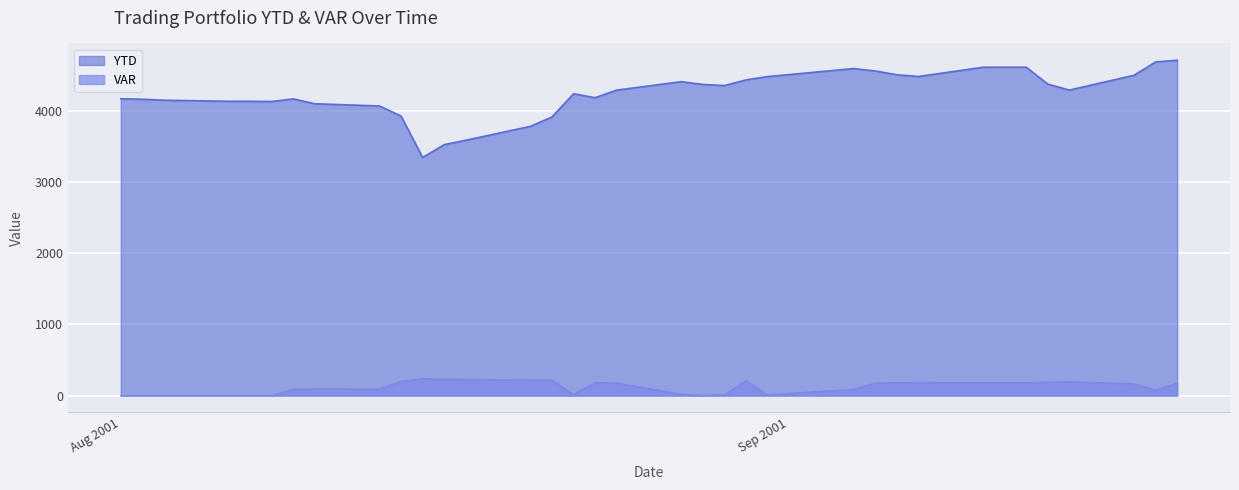

What is the average value of the YTD series?

4235.4